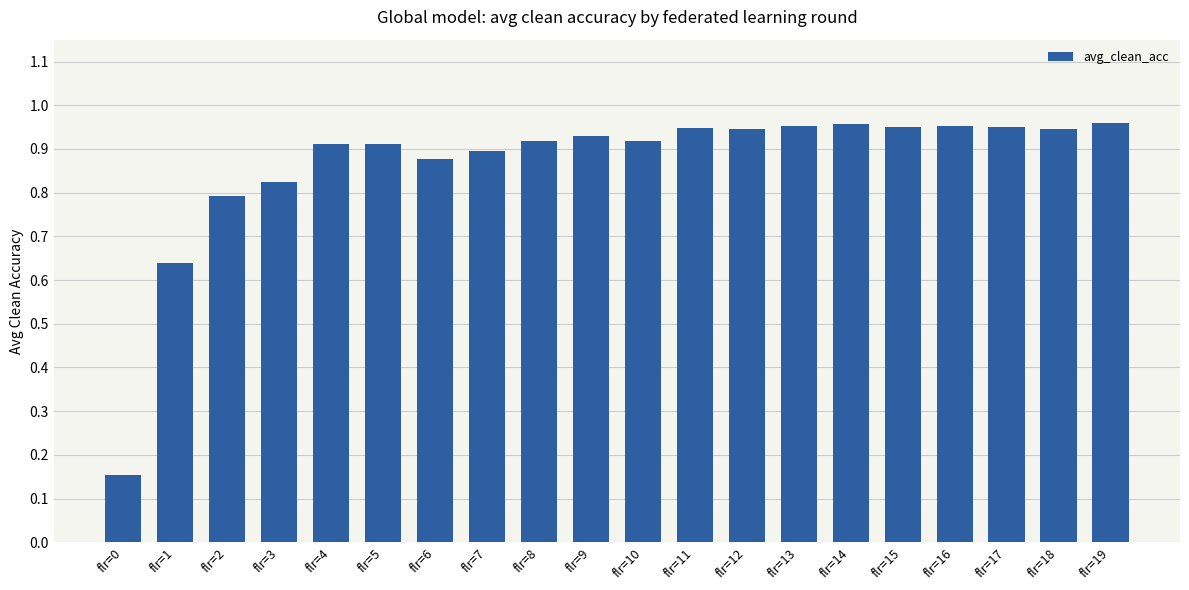

Where is the data nearest to the value 0?

flr=0